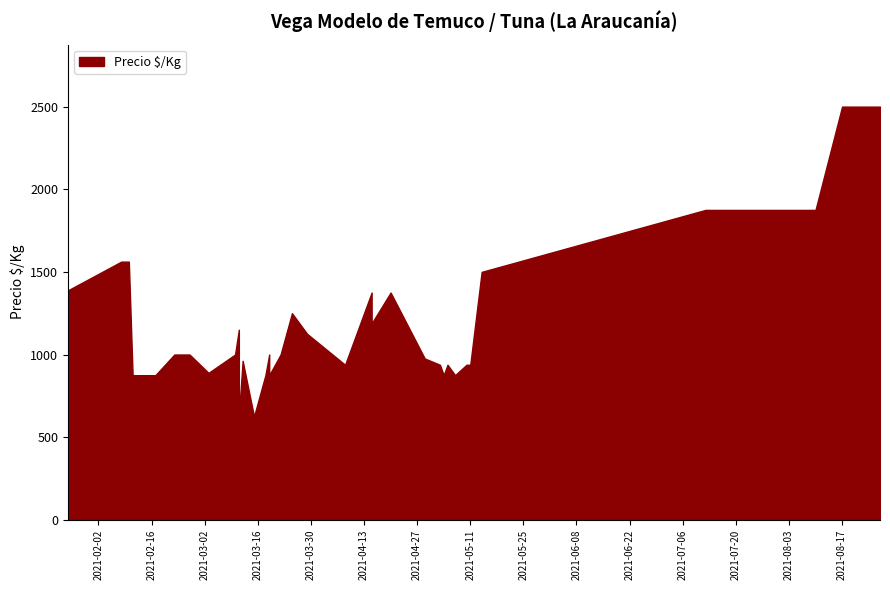

What is the change in value from 2021-07-12 to 2021-03-22?

-875